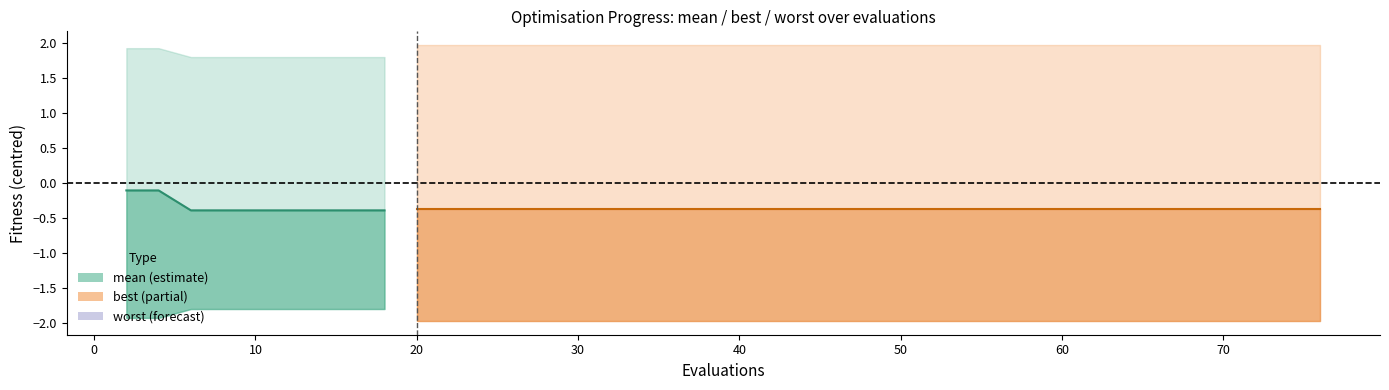

What is the greatest value displayed?

-0.1